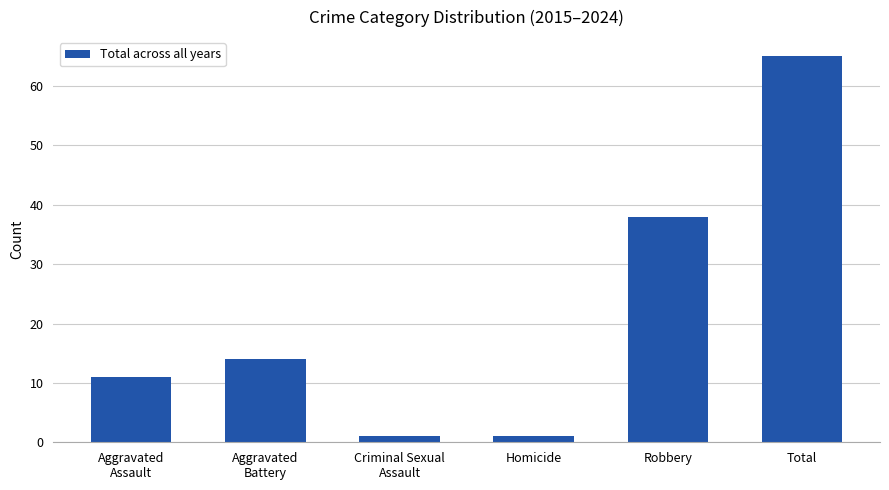

The chart shows a value of 1 at Criminal Sexual
Assault. True or false?

True